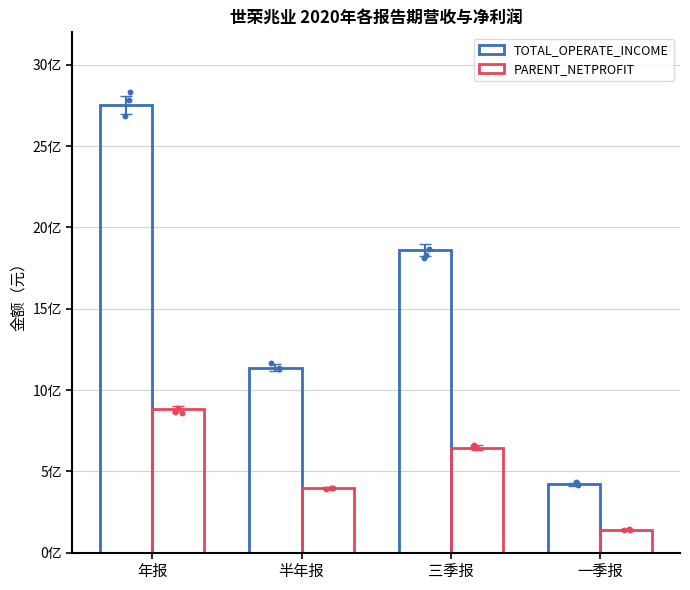

At how many categories does at least one series exceed 1113968204?

3